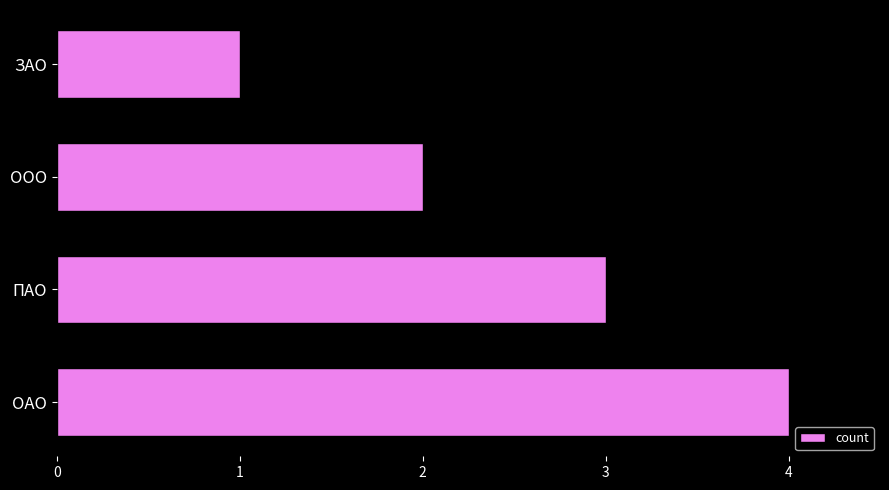

What is the sum of the values at ООО and ОАО?

6